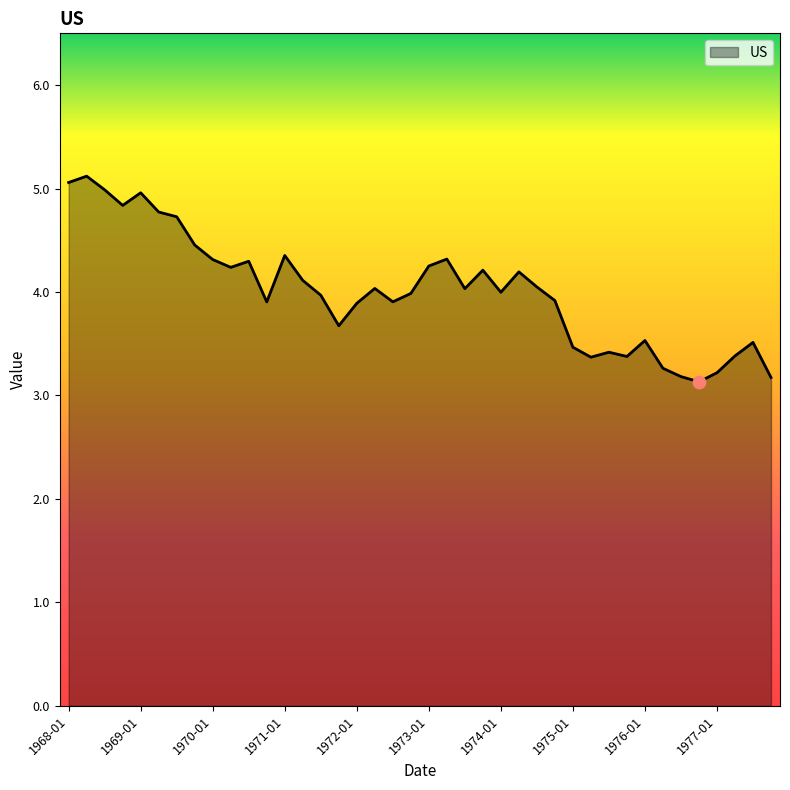

What is the smallest value displayed?

3.1